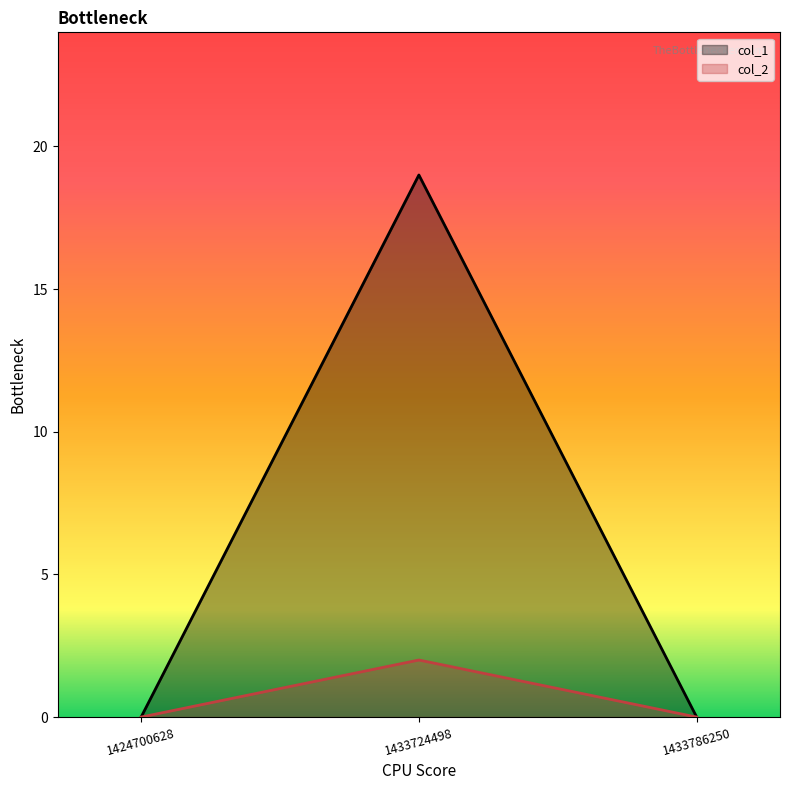

At 1424700628, list the series in order from smallest to largest.

col_1, col_2